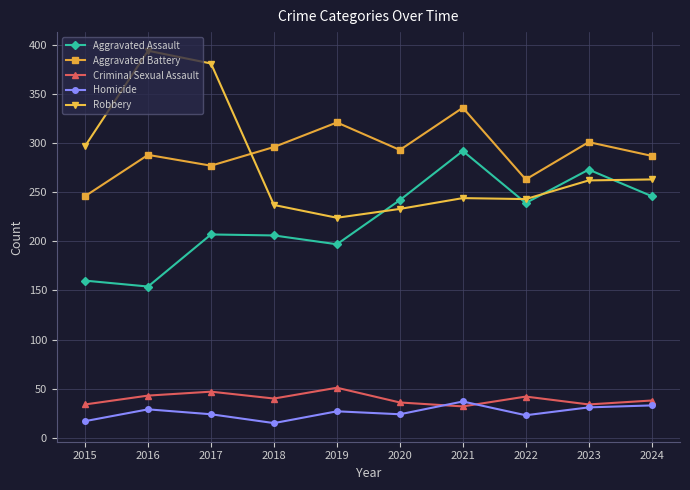

Rank the series at 2020 from lowest to highest value.

Homicide, Criminal Sexual Assault, Robbery, Aggravated Assault, Aggravated Battery